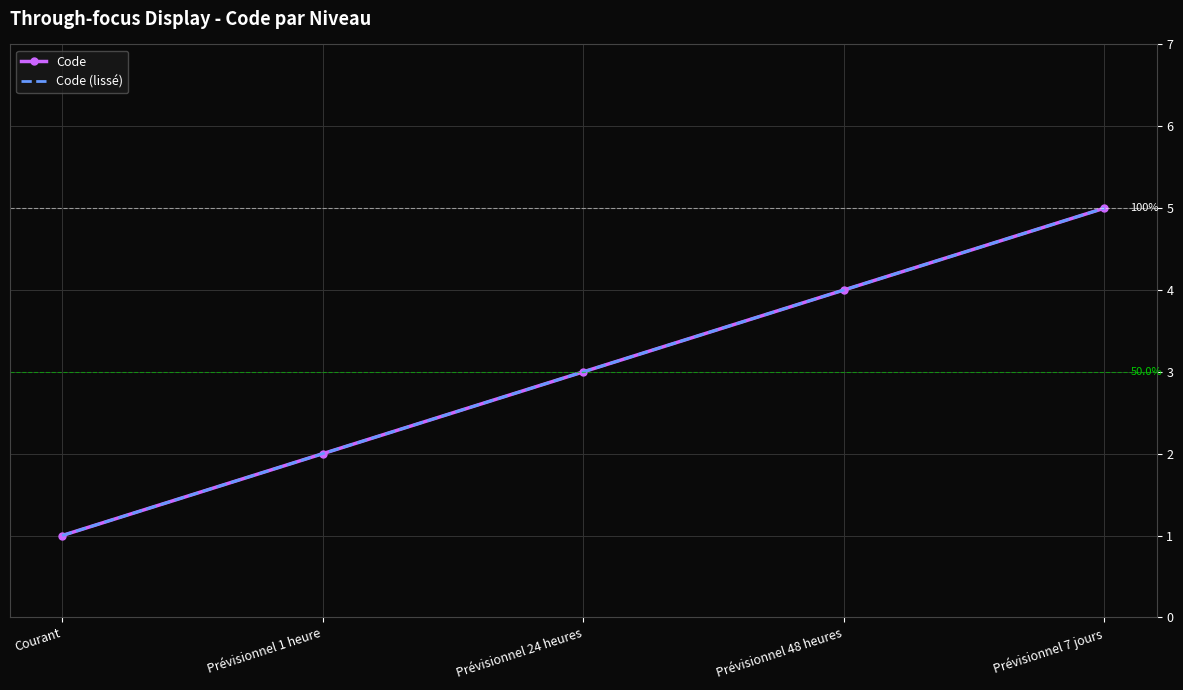

The value of Code at Courant is 2. True or false?

False